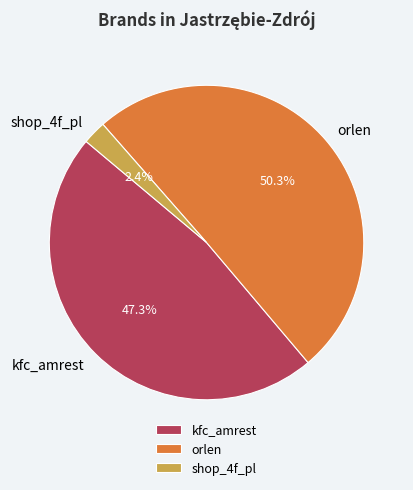

To the nearest percent, what percentage of the pie is orlen?

50%